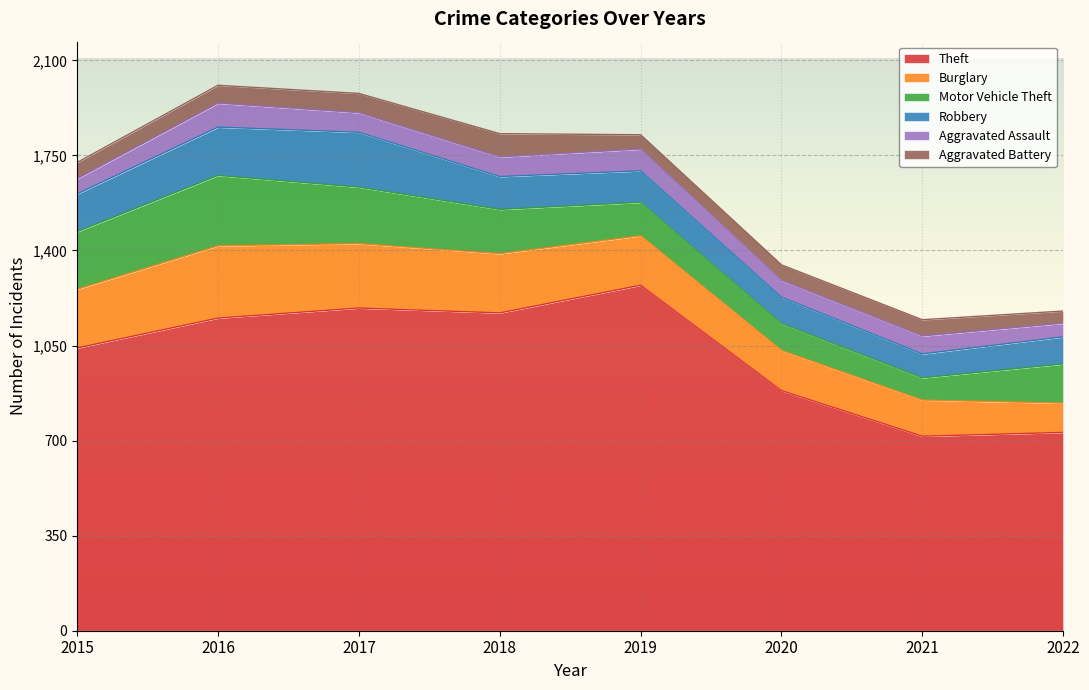

Which category has the highest value across all series?

2019